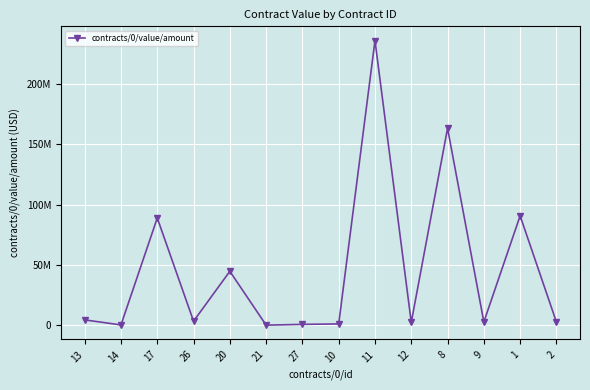

How many interior local valleys (lower than both neighbors) does the data have?

5